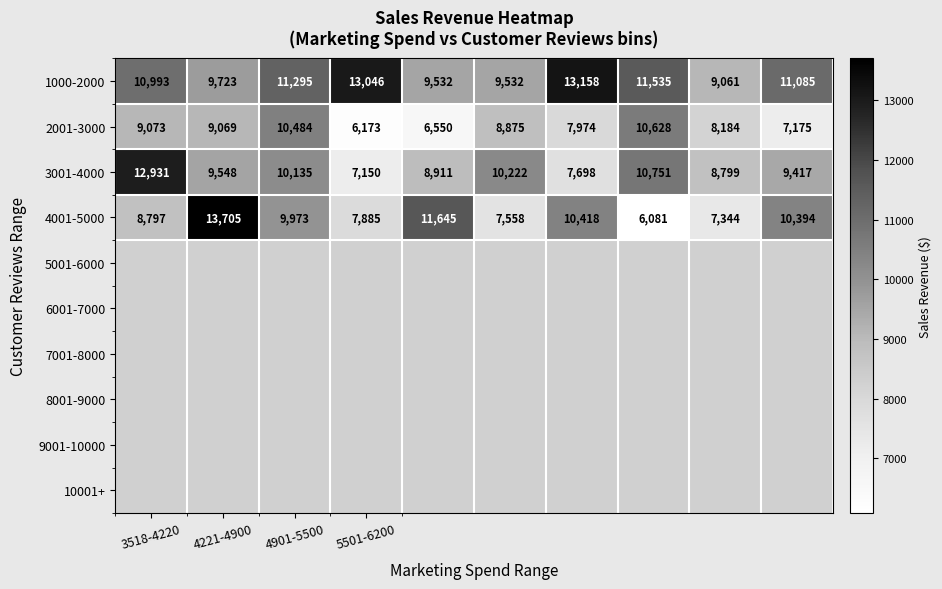

At how many categories does at least one series exceed 11694?

4